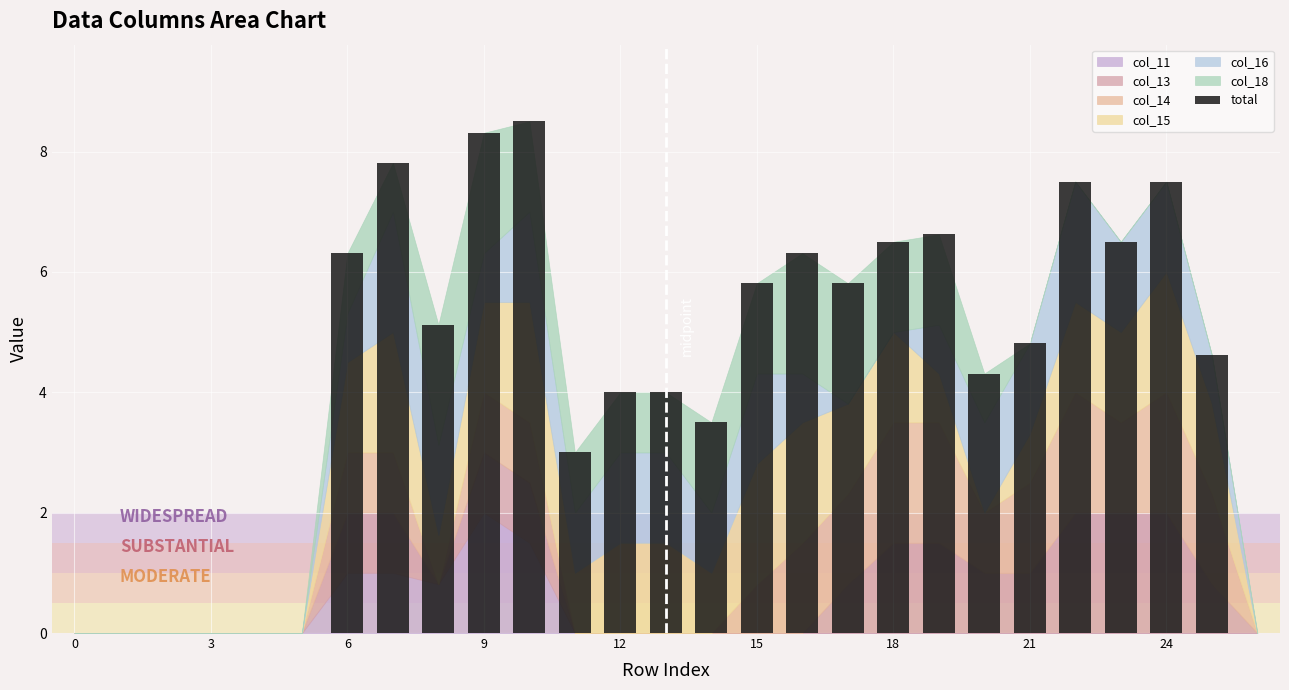

Are the bars horizontal?

No